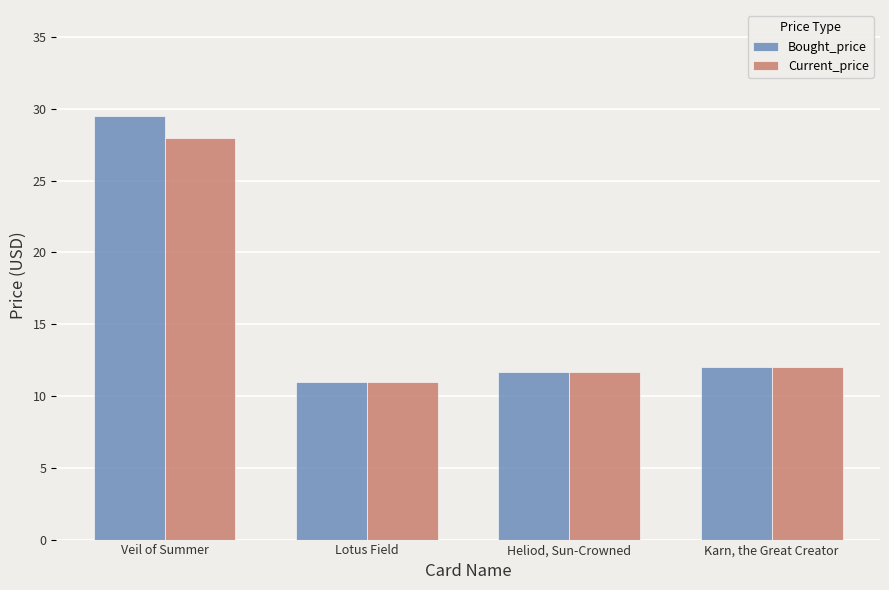

How many bars are there in each group?

2